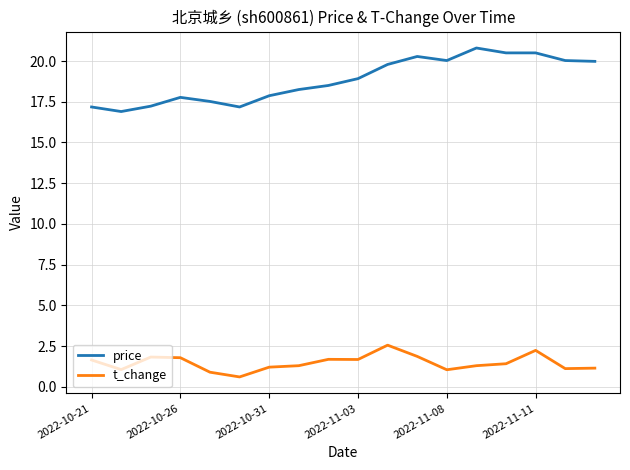

List the series in order of their overall mean, highest first.

price, t_change